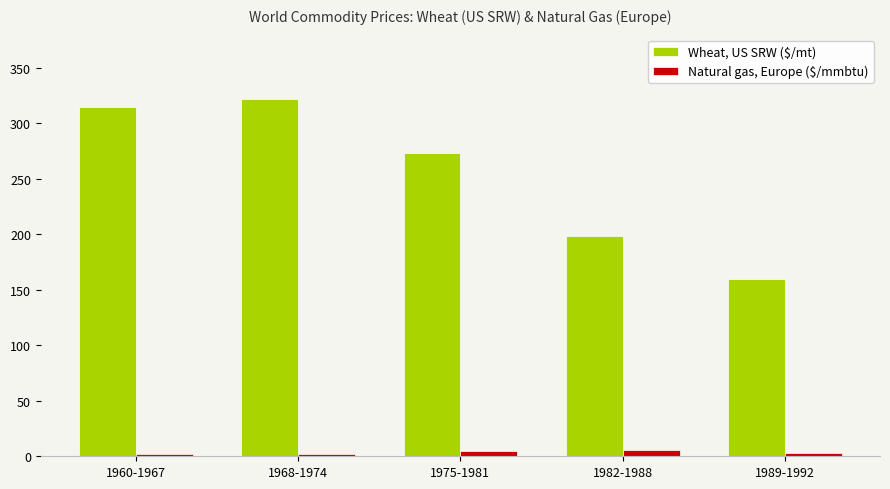

At which category is the sum across all series the highest?

1968-1974